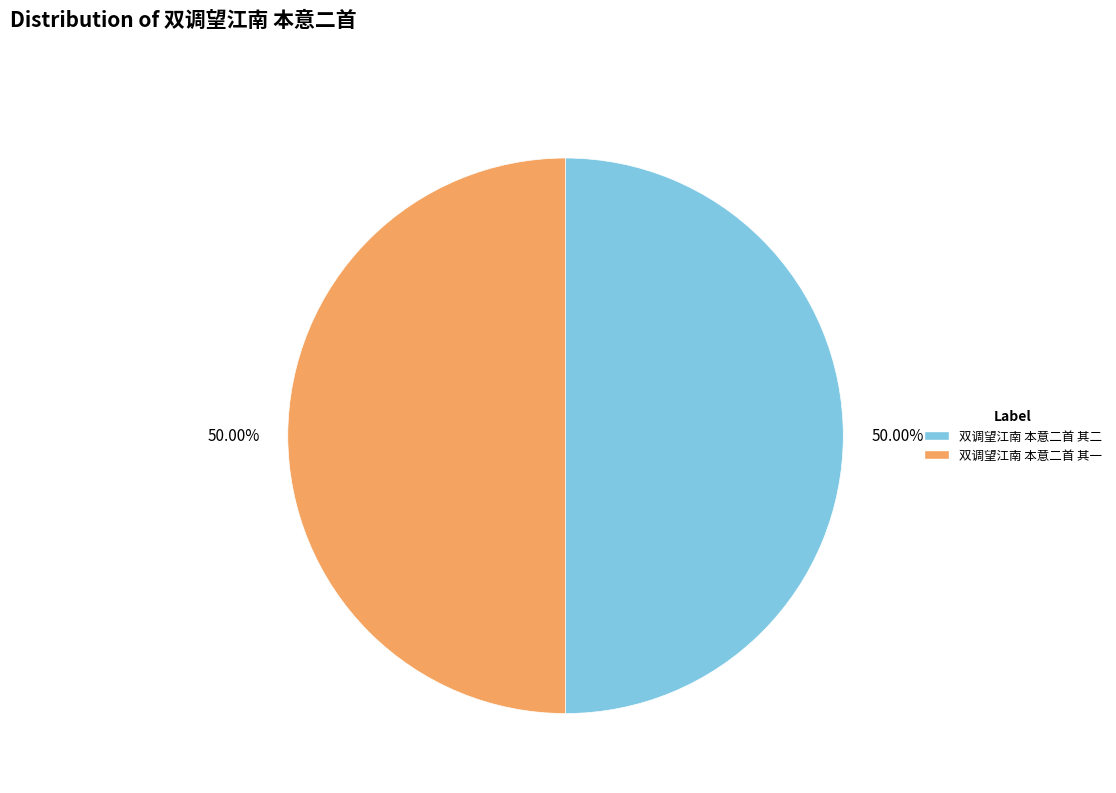

What is the total percentage of 双调望江南 本意二首 其二 and 双调望江南 本意二首 其一?

100.0%